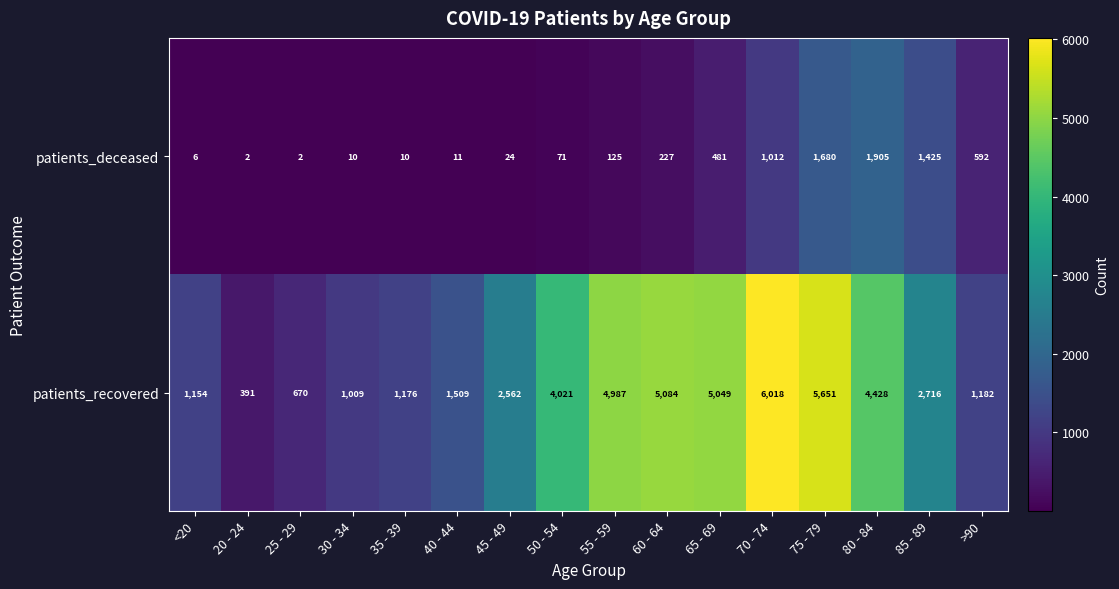

At which category does the chart reach its peak across all series?

70 - 74